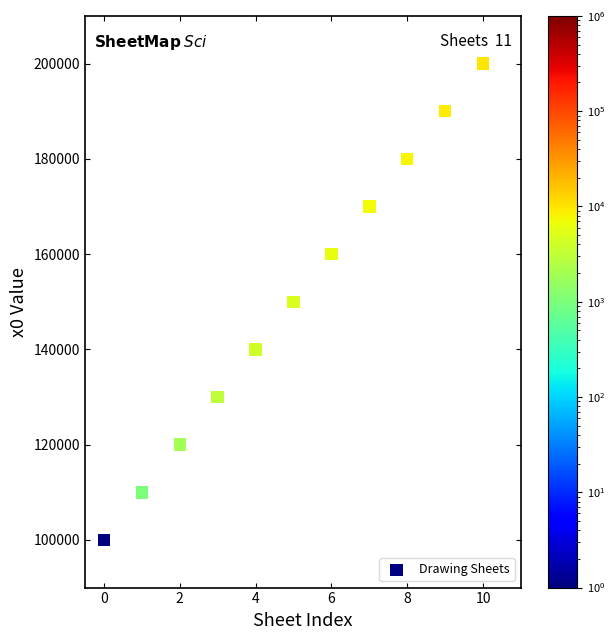

What is the average Y value?

150000